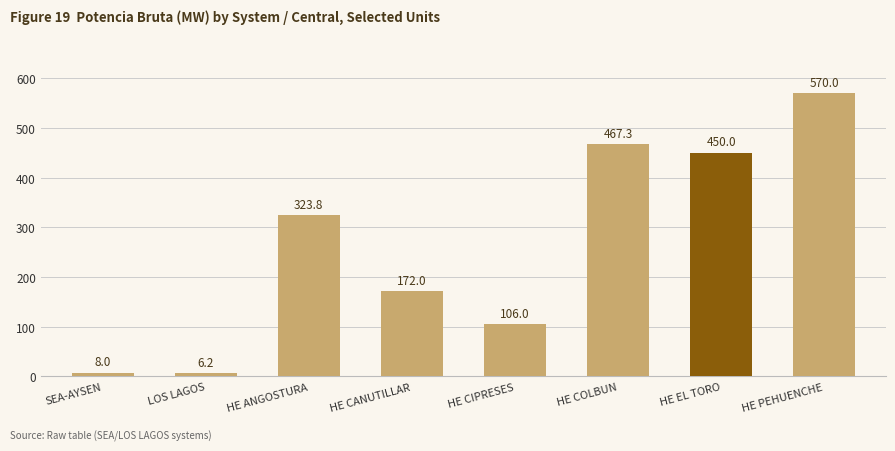

What is the difference between the values at HE CIPRESES and HE EL TORO?

344.0